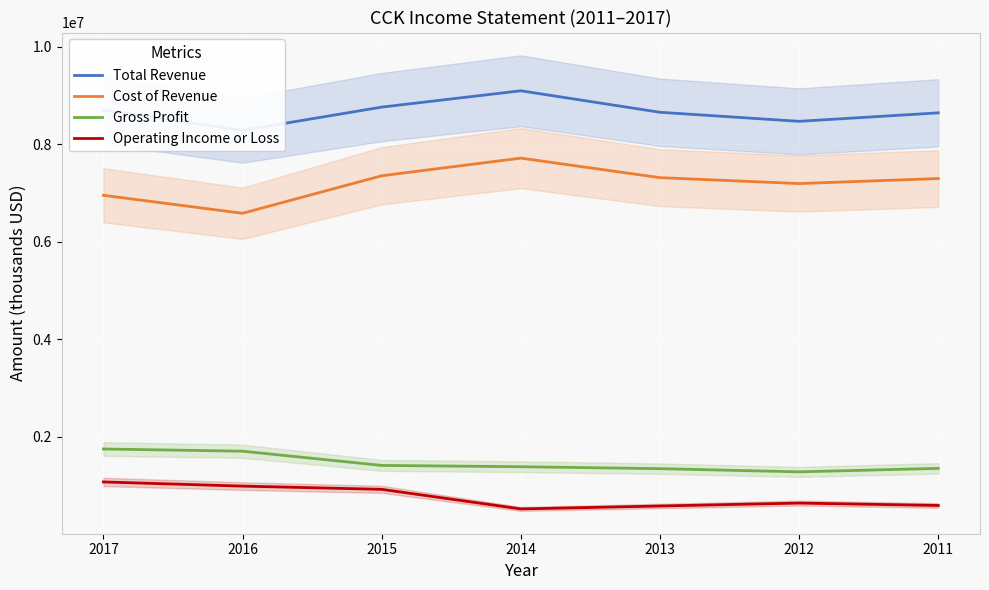

True or false: Gross Profit and Cost of Revenue intersect in this chart.

False